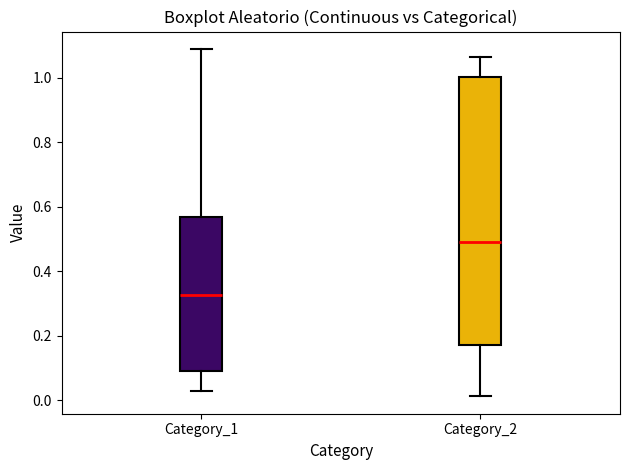

Where is the lower edge of the box for Category_2 on the y-axis? The values are not printed on the chart, so give them approximately, as read against the axis.

0.18